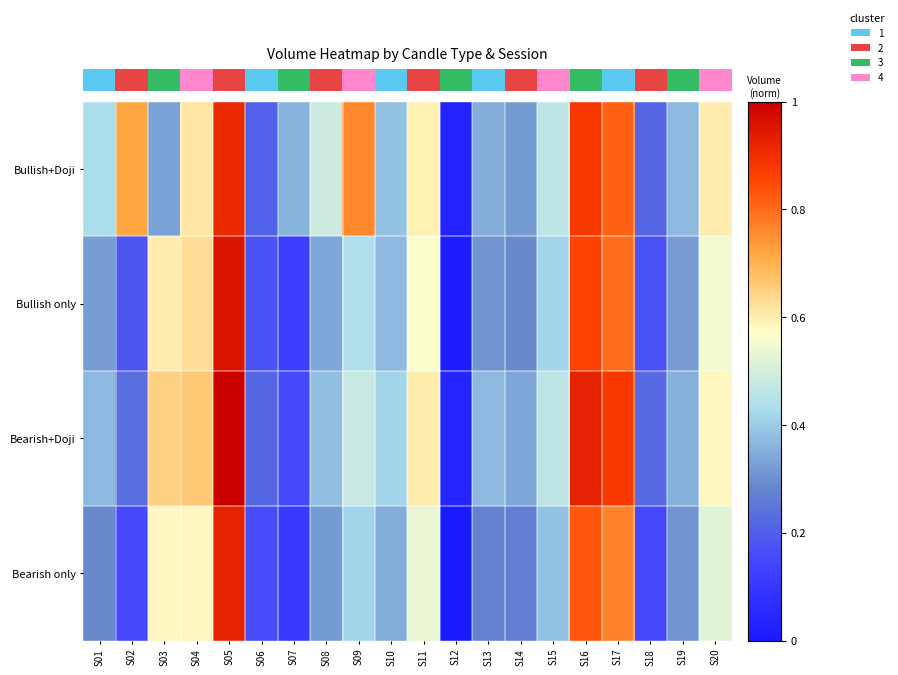

What is the maximum value shown in the chart?

1.0